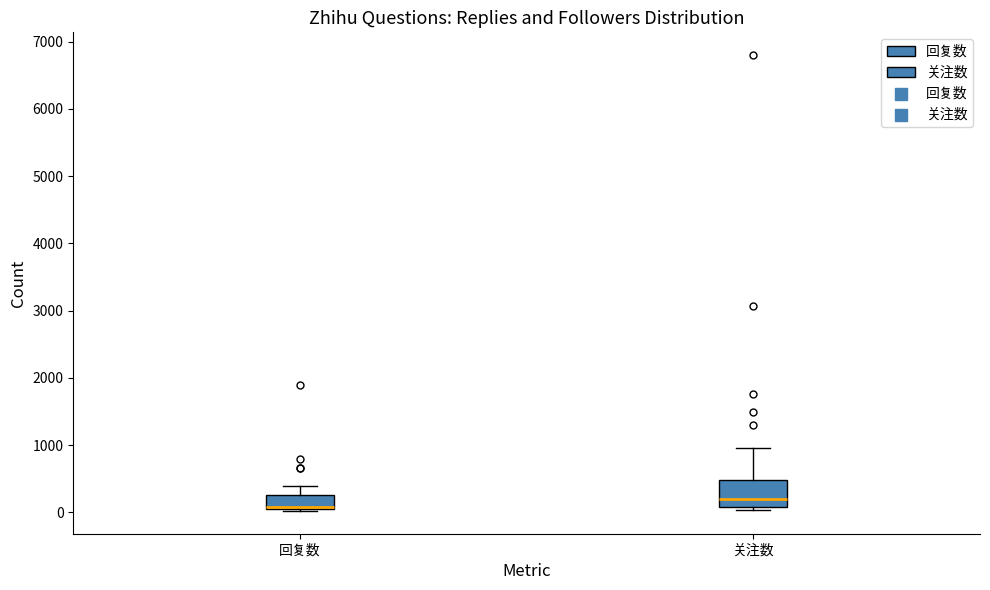

Comparing the boxes themselves (not the whiskers), which one is the tallest?

关注数